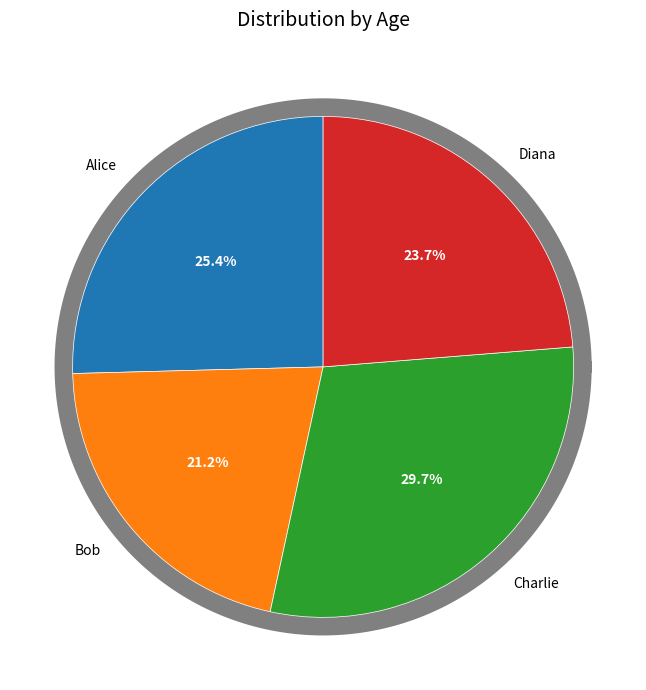

Count the number of slices in the pie.

4